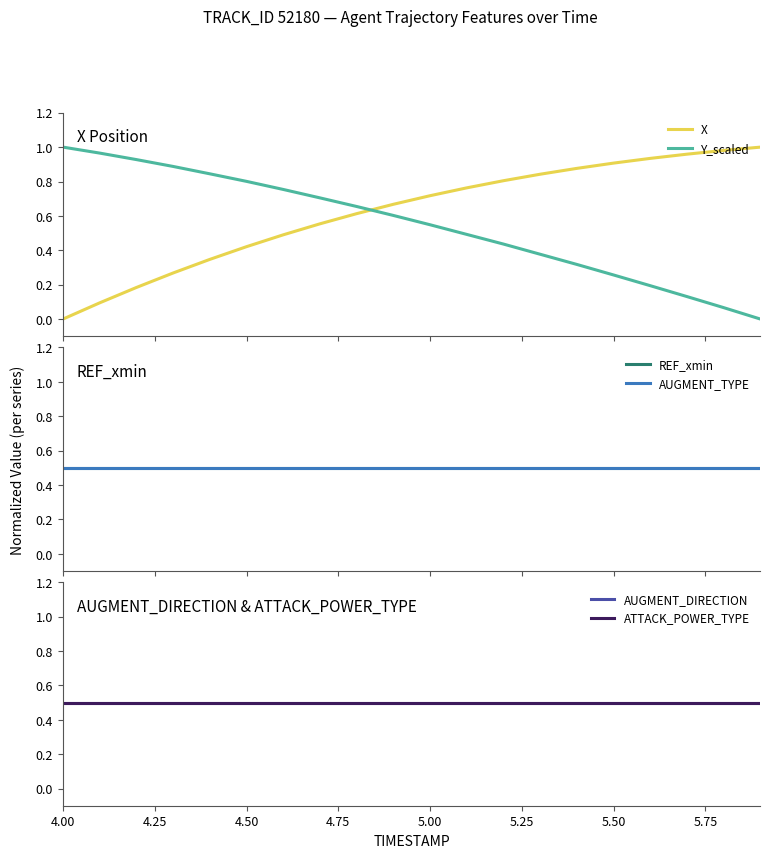

List the series in order of their peak value, lowest first.

REF_xmin, AUGMENT_TYPE, AUGMENT_DIRECTION, ATTACK_POWER_TYPE, X, Y_scaled